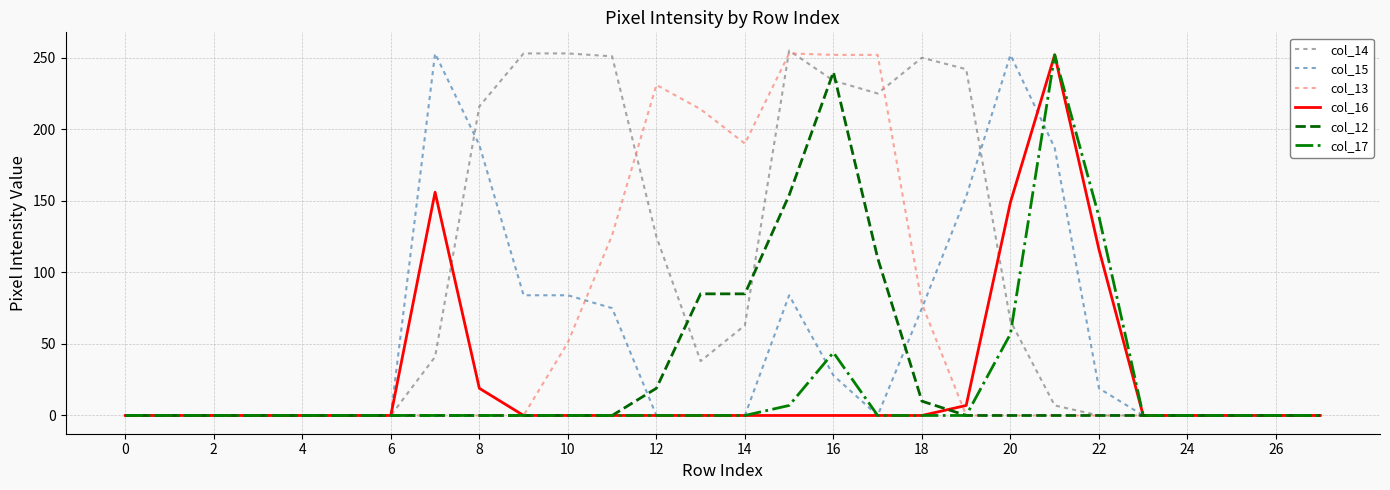

At how many categories does at least one series exceed 143?

15